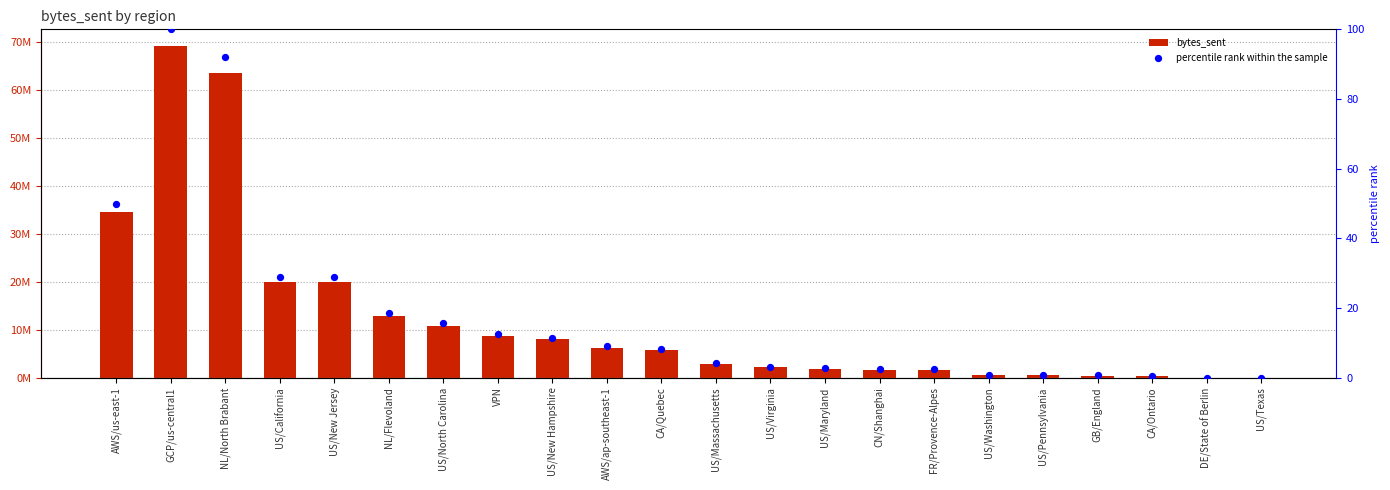

What is the total value across all series at FR/Provence-Alpes?

1606977.3